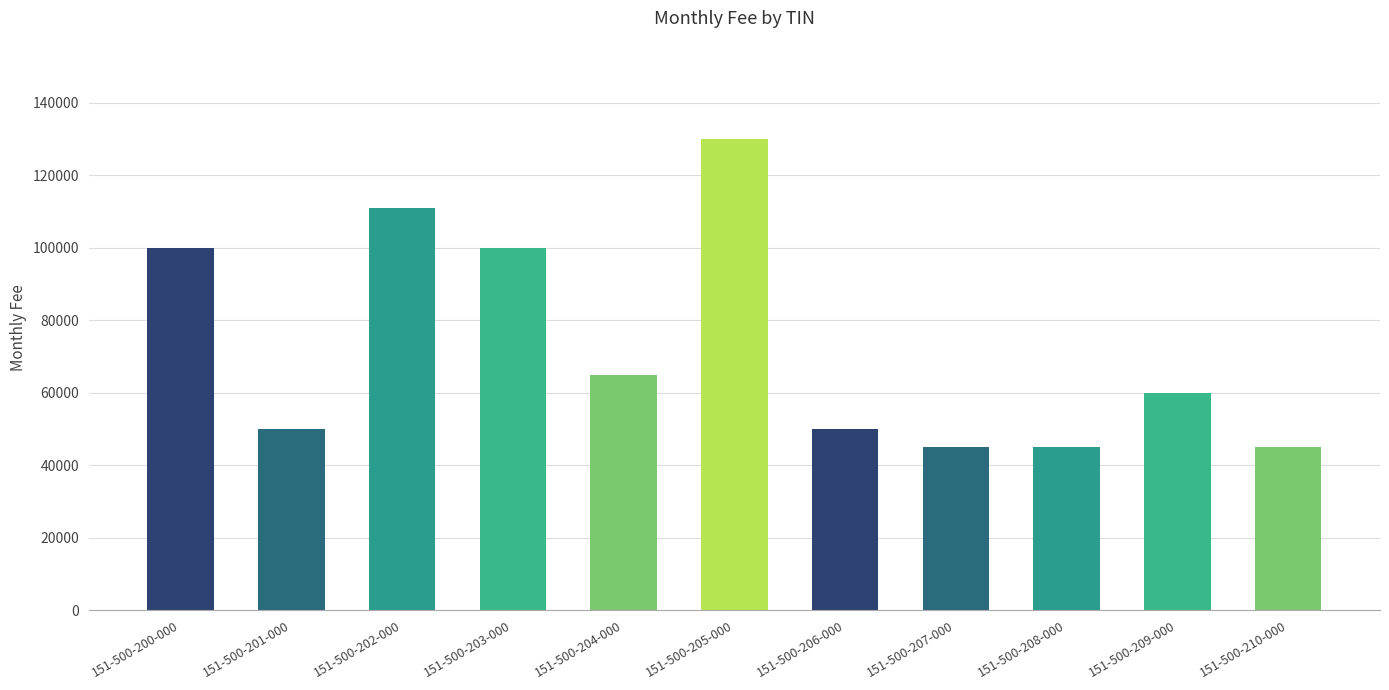

What is the difference between the maximum and minimum values?

85000.0